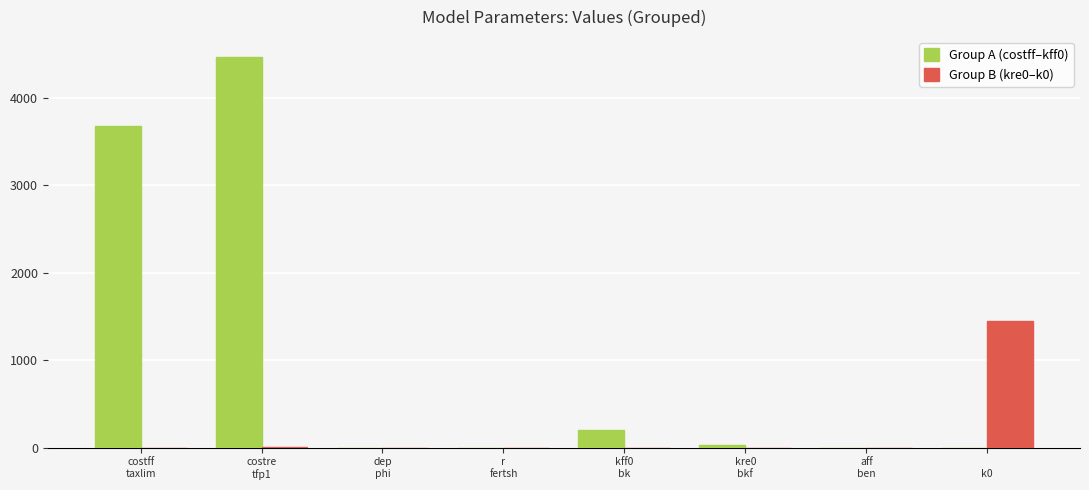

What is the difference between the Group A (costff–kff0) values at r
fertsh and dep
phi?

0.1